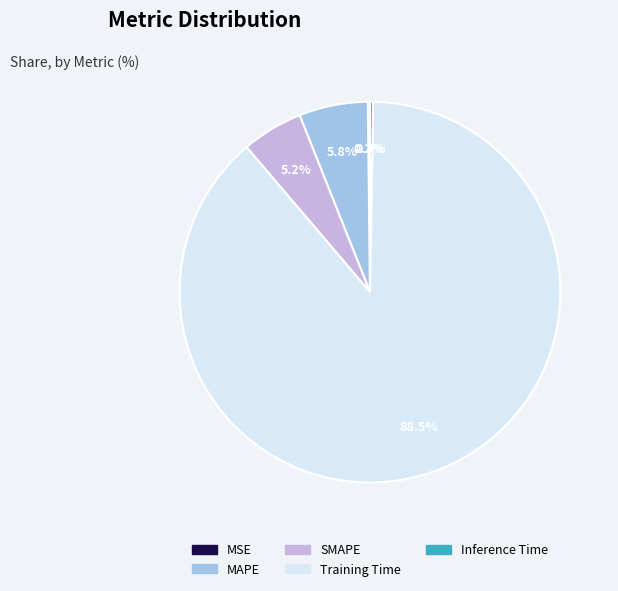

Is the sum of MAPE and SMAPE greater than half?

No